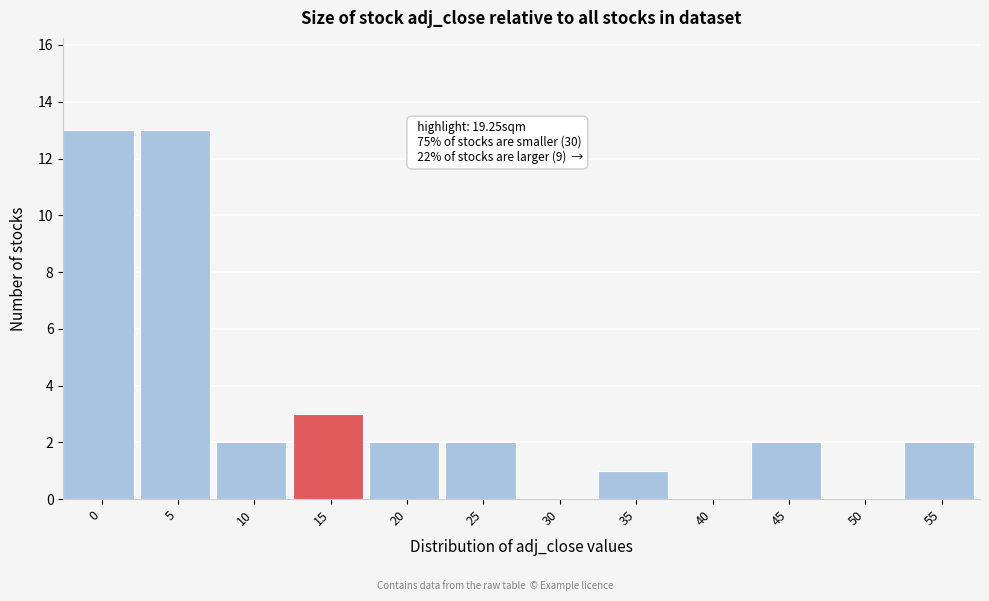

Reading right to left, list all the values displayed in this chart.

55=2	50=0	45=2	40=0	35=1	30=0	25=2	20=2	15=3	10=2	5=13	0=13